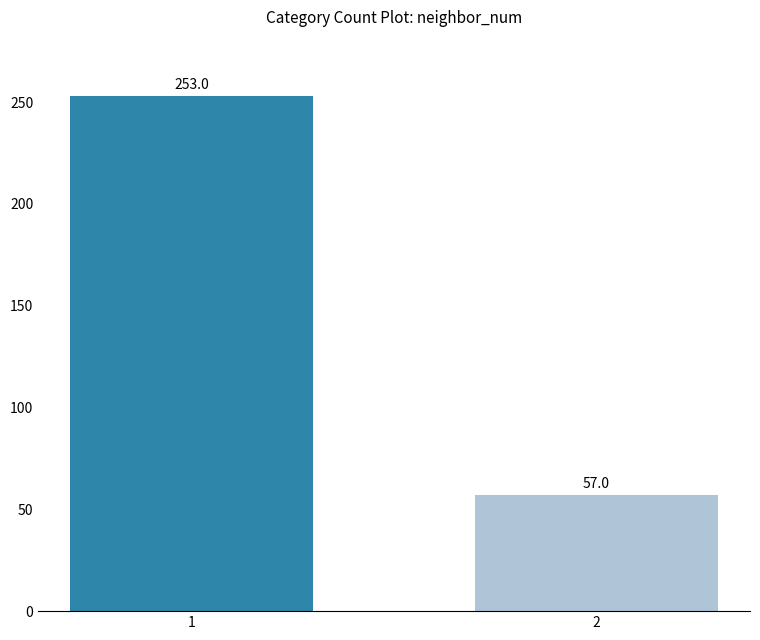

What is the value of the 1st bar from the left?

253